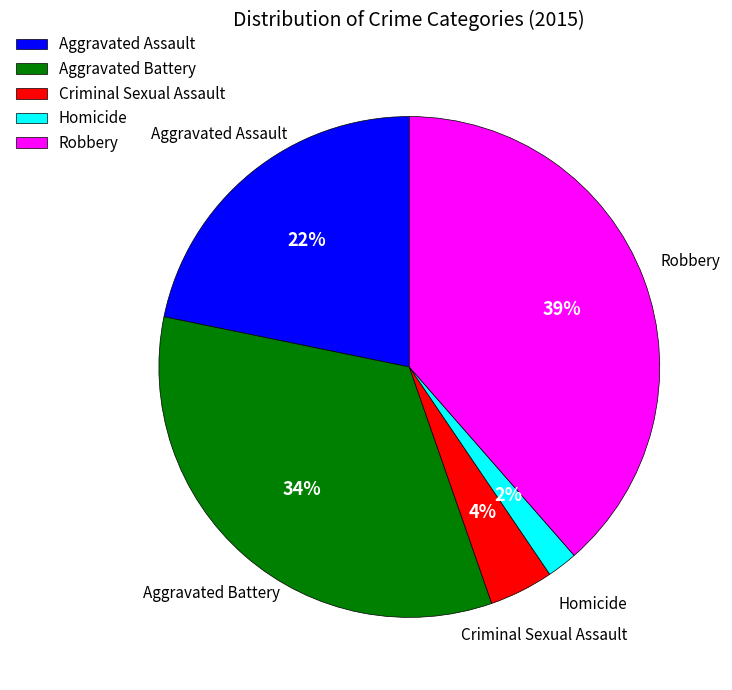

Does any single category account for the majority?

No